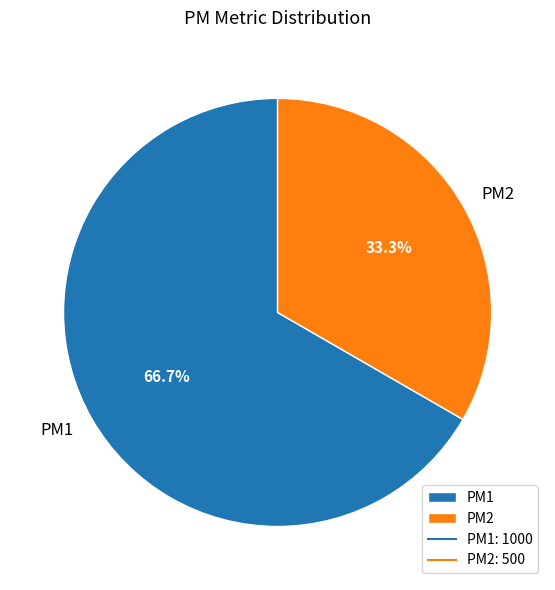

Is the sum of PM1 and PM2 greater than half?

Yes